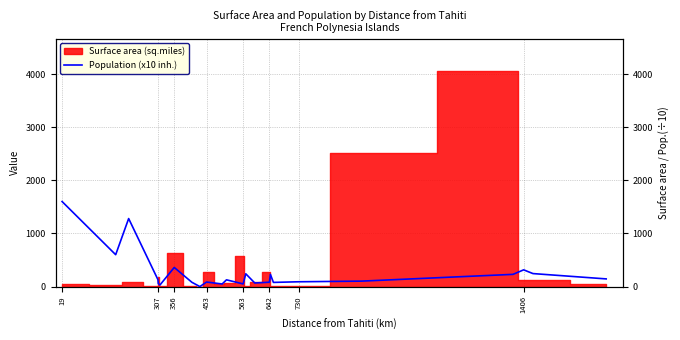

What is the value of the 1st point from the left?

1600.0